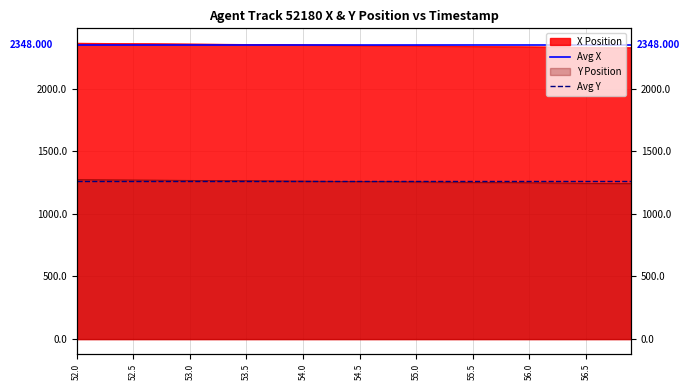

At which label is Avg X closest to 2348?

52.0